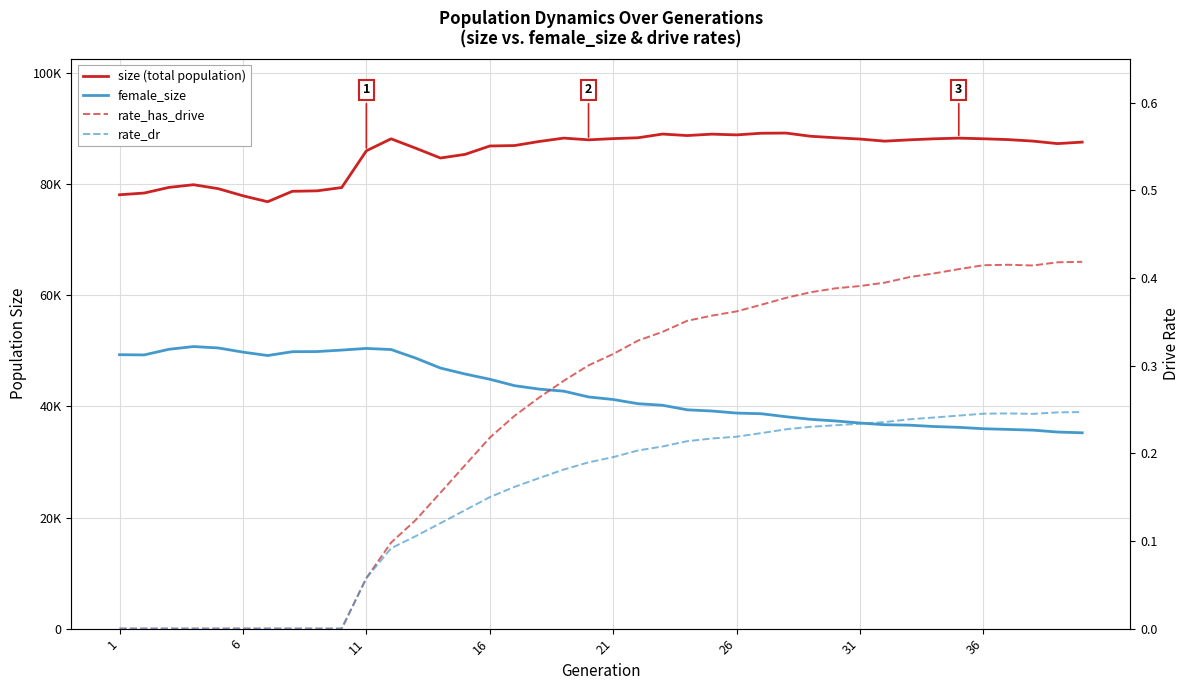

Which series has the largest range (max minus min)?

female_size